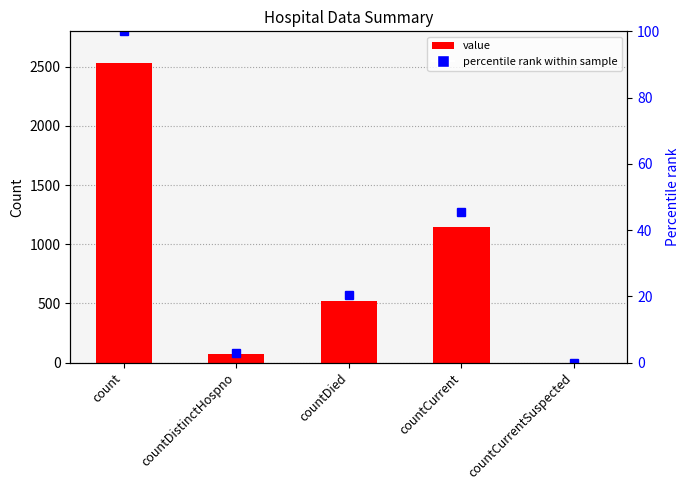

True or false: value has a value of 1388.0 at countCurrentSuspected.

False